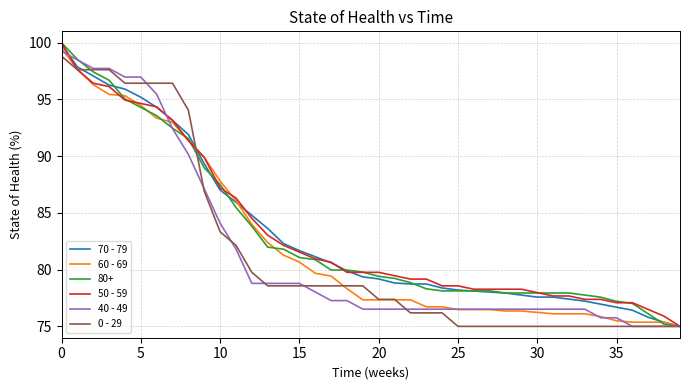

What is the difference between the second highest and second lowest values in the 50 - 59 series?

21.7